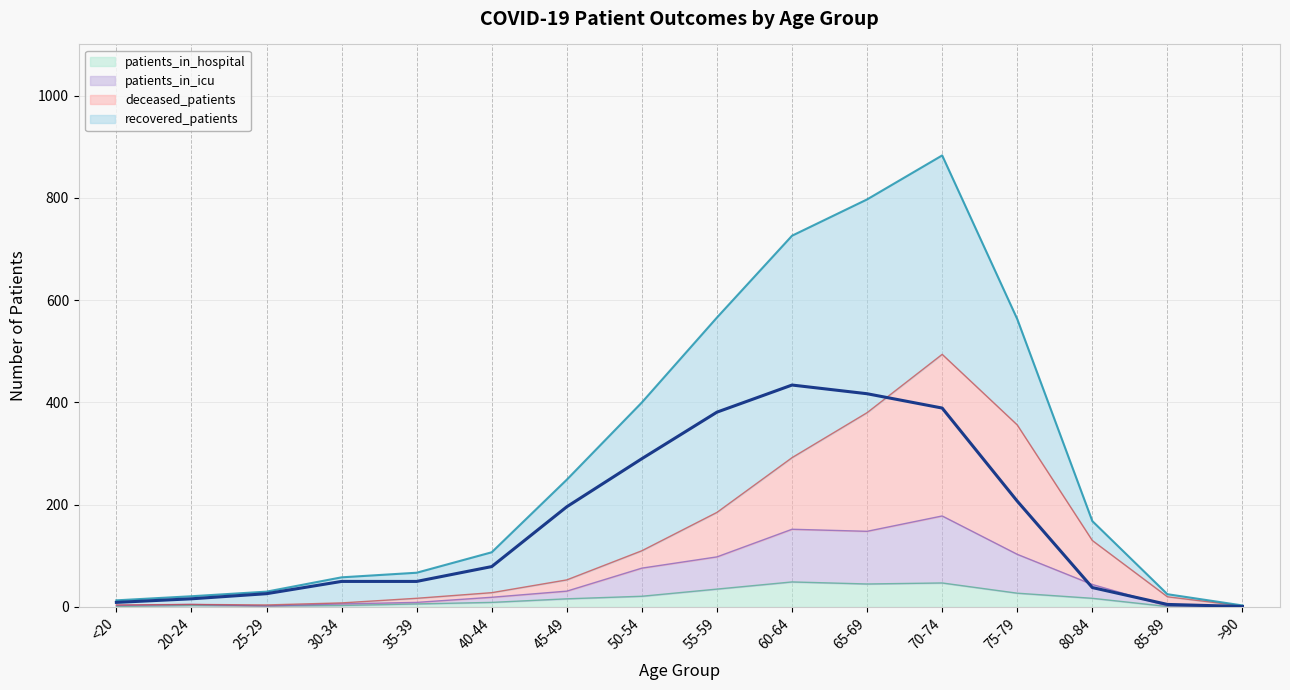

True or false: patients_in_hospital and recovered_patients cross at least once.

False